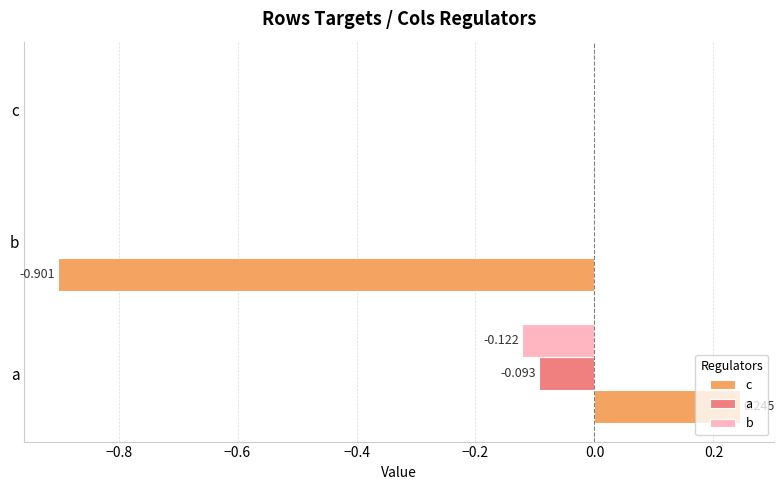

At which category does the chart reach its peak across all series?

a